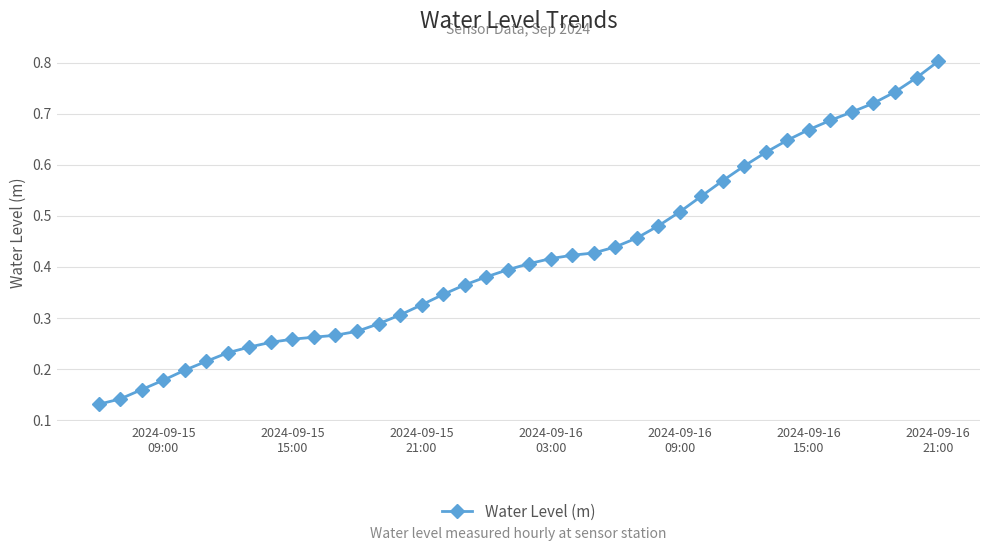

Does the chart display data point markers on the line(s)?

Yes